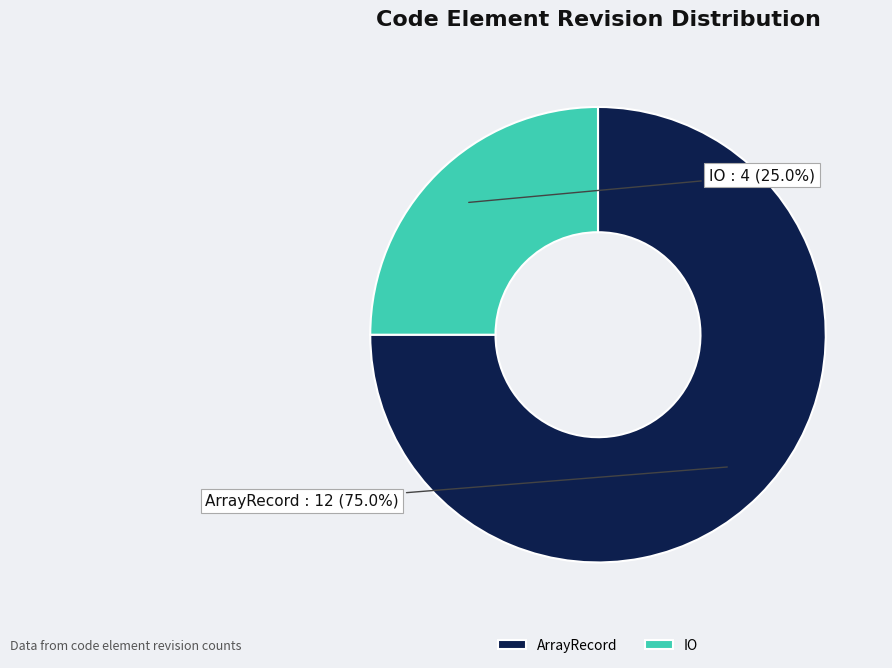

Count the number of slices in the pie.

2